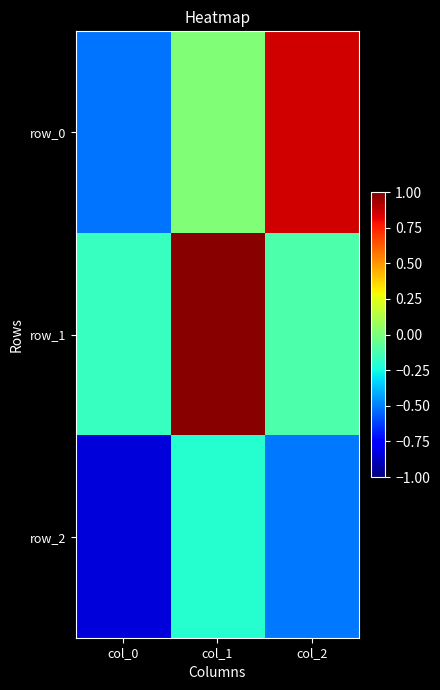

What is the sum of the row_2 values at col_1 and col_2?

-0.7